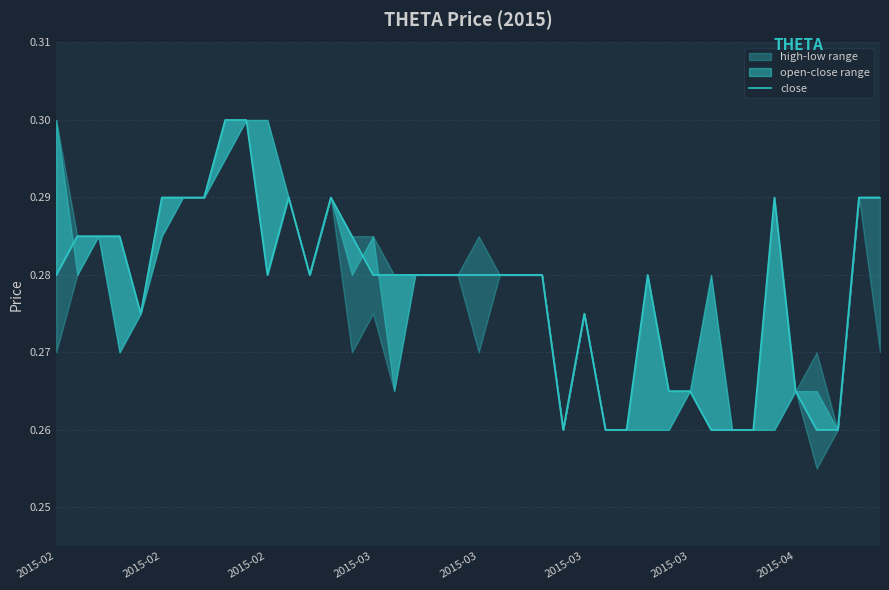

How many lines are shown in the chart?

1